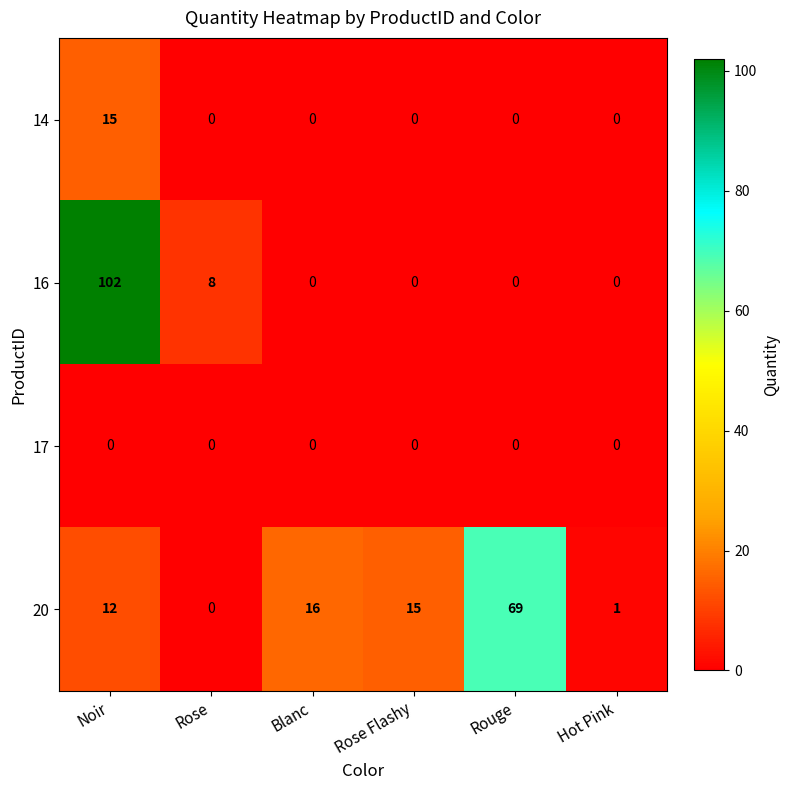

What is the total value across all series at Blanc?

16